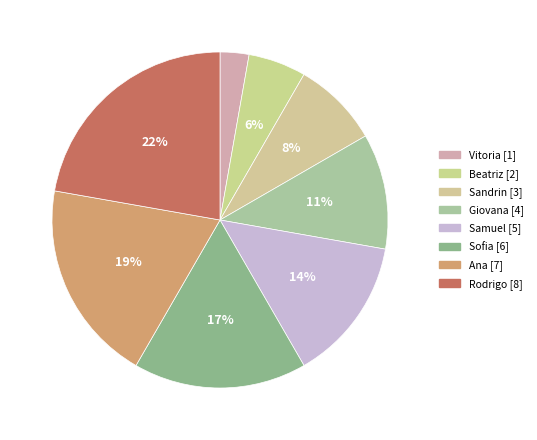

True or false: Sandrin accounts for 8% of the total.

True